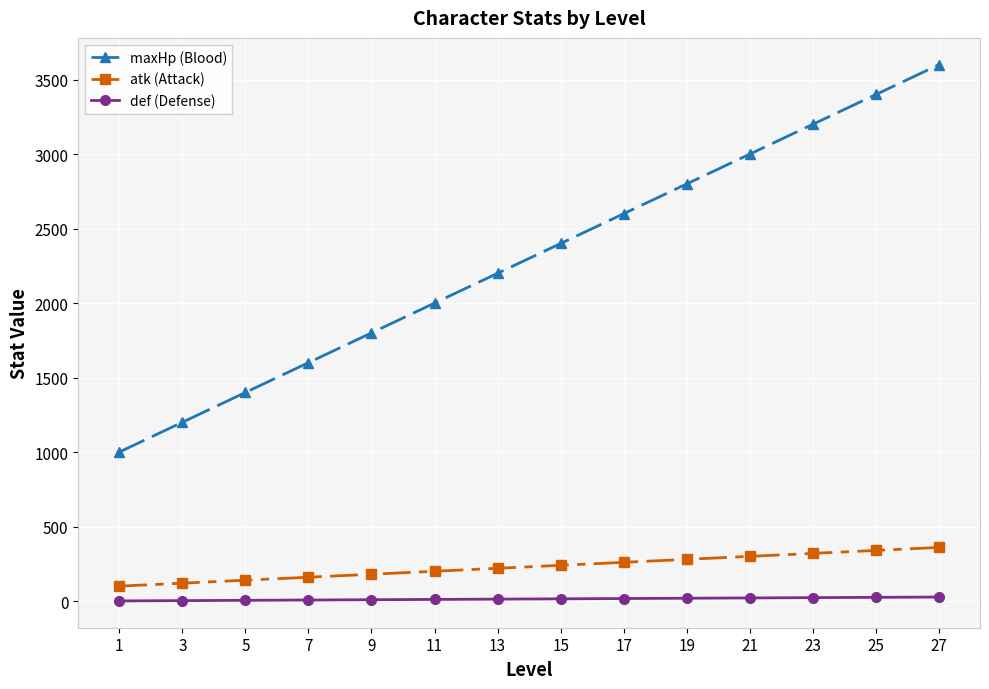

True or false: atk (Attack) and def (Defense) cross at least once.

False